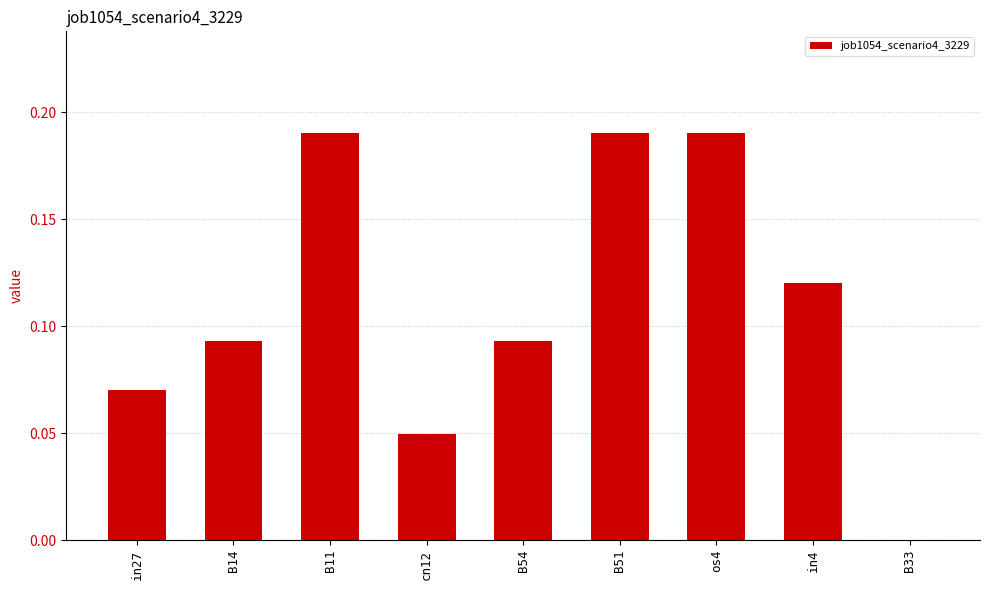

What is the sum of the values at os4 and B51?

0.4